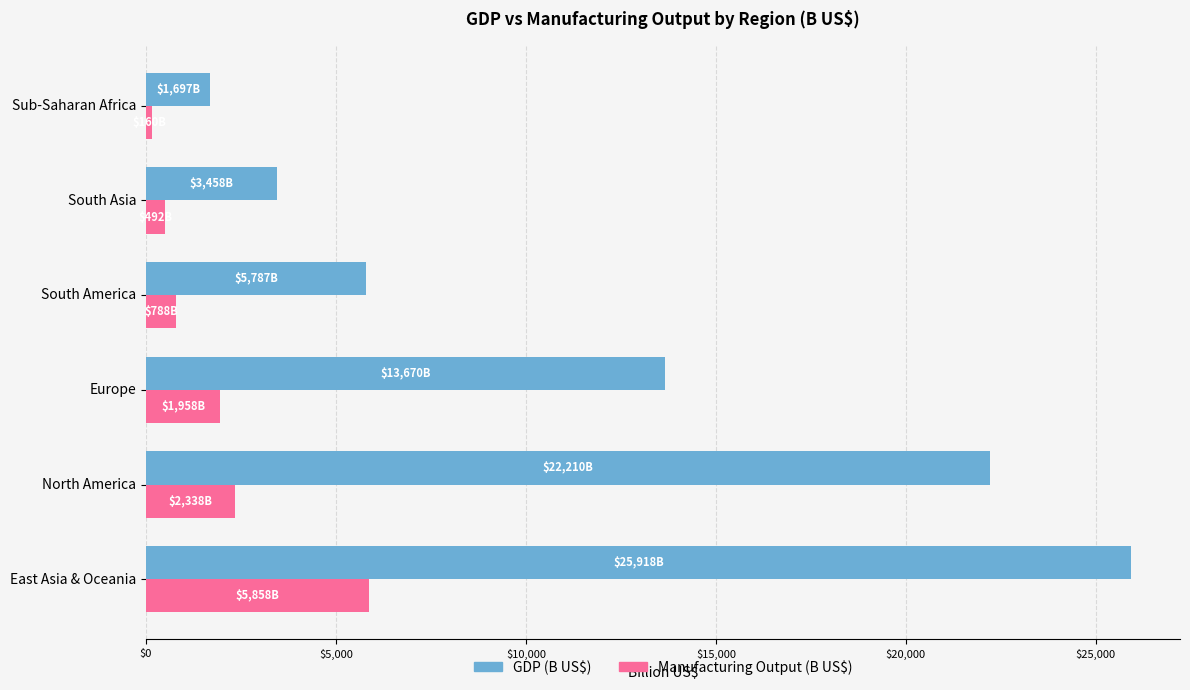

Which series has the largest total across all categories?

GDP (B US$)